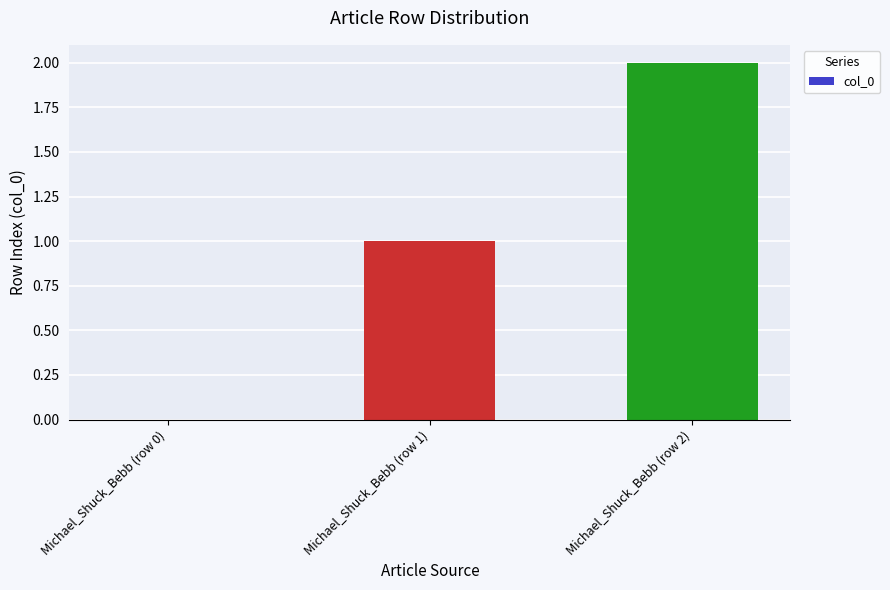

Reading left to right, transcribe all the data shown in this chart.

Michael_Shuck_Bebb (row 0)=0	Michael_Shuck_Bebb (row 1)=1	Michael_Shuck_Bebb (row 2)=2